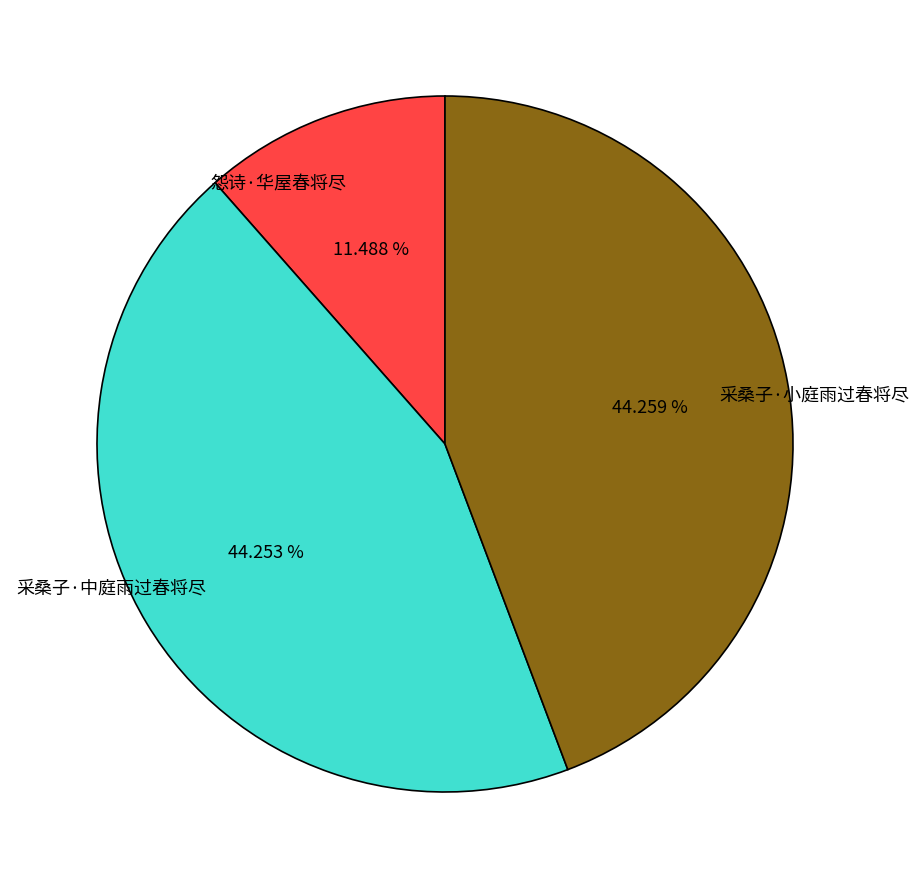

The 采桑子·小庭雨过春将尽 slice represents 44% of the pie. True or false?

True